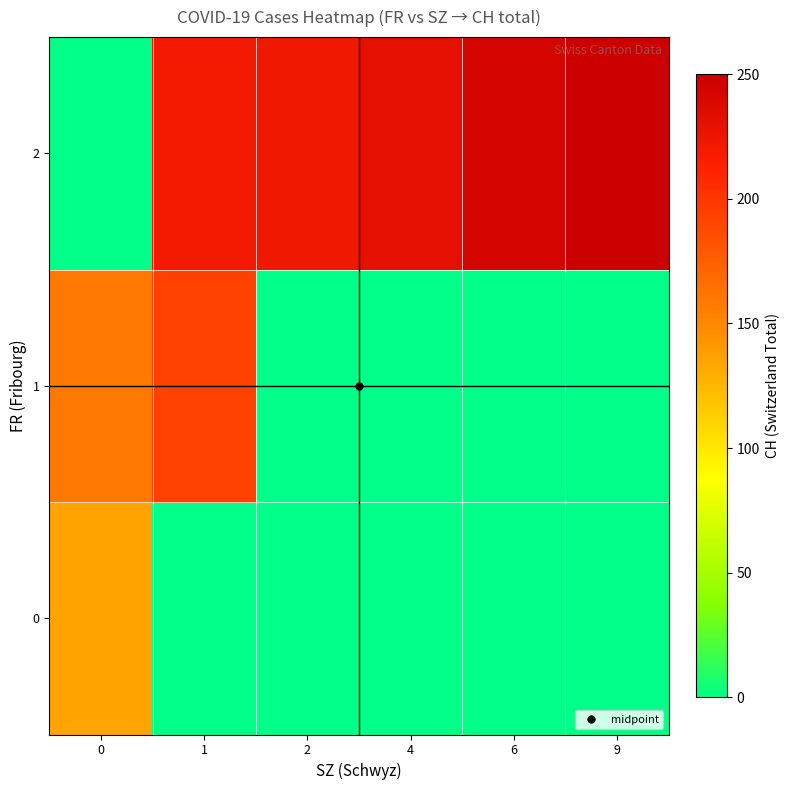

Reading left to right, extract all data points from this chart.

row_0: 135	0	0	0	0	0
row_1: 160	193	0	0	0	0
row_2: 0	221	223	231	243	250